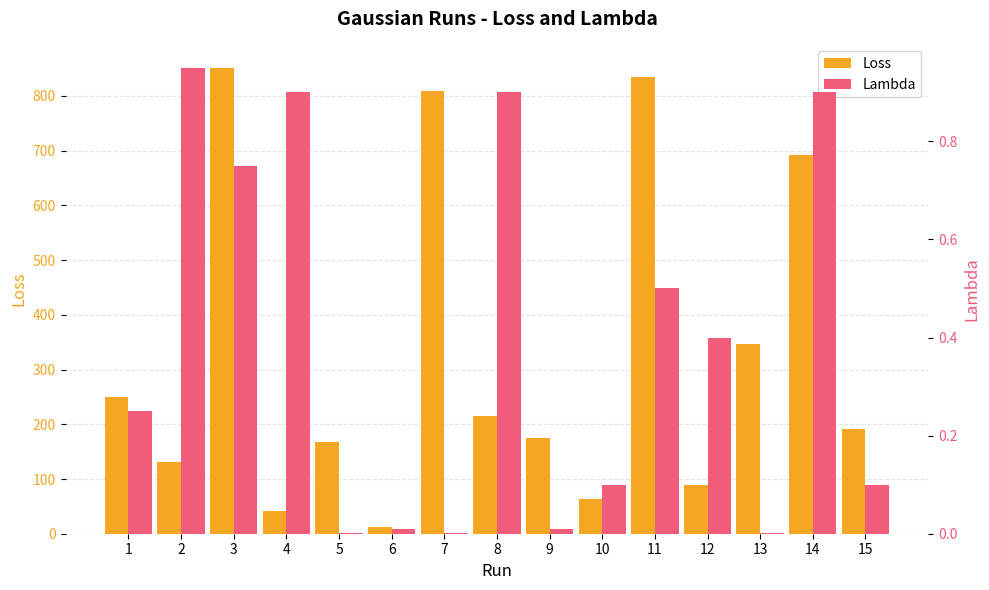

Which category has the highest value across all series?

3